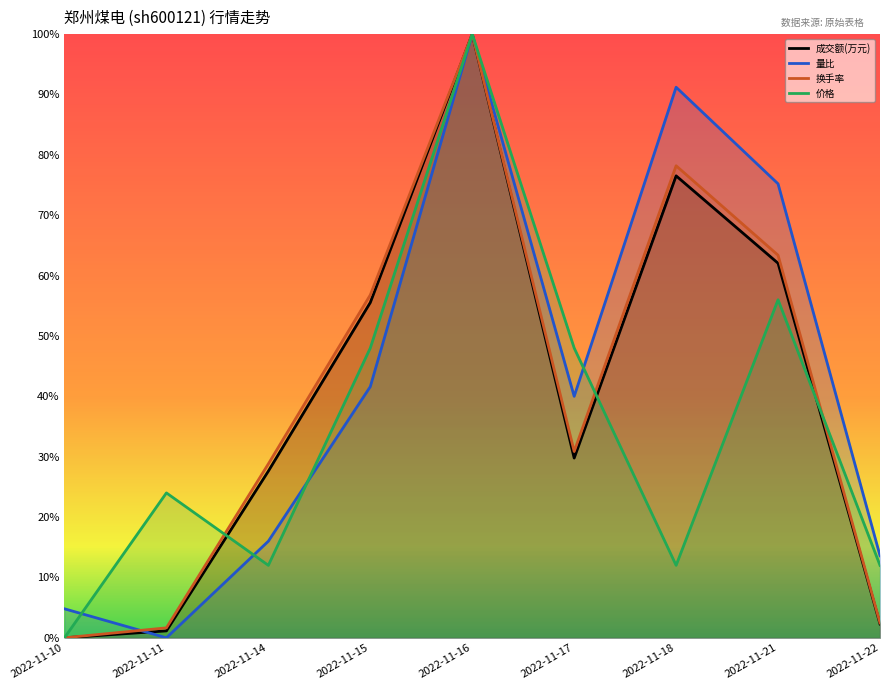

Reading left to right, what are all the values shown in this chart?

成交额(万元): 2022-11-10=0.0	2022-11-11=0.0	2022-11-14=0.3	2022-11-15=0.6	2022-11-16=1.0	2022-11-17=0.3	2022-11-18=0.8	2022-11-21=0.6	2022-11-22=0.0
量比: 2022-11-10=0.0	2022-11-11=0.0	2022-11-14=0.2	2022-11-15=0.4	2022-11-16=1.0	2022-11-17=0.4	2022-11-18=0.9	2022-11-21=0.8	2022-11-22=0.1
换手率: 2022-11-10=0.0	2022-11-11=0.0	2022-11-14=0.3	2022-11-15=0.6	2022-11-16=1.0	2022-11-17=0.3	2022-11-18=0.8	2022-11-21=0.6	2022-11-22=0.0
价格: 2022-11-10=0.0	2022-11-11=0.2	2022-11-14=0.1	2022-11-15=0.5	2022-11-16=1.0	2022-11-17=0.5	2022-11-18=0.1	2022-11-21=0.6	2022-11-22=0.1